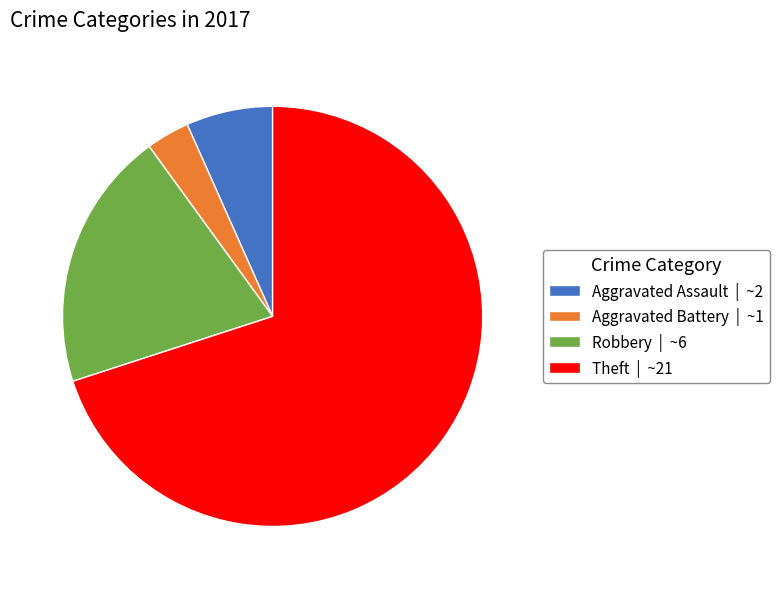

Which has a higher value, Aggravated Assault or Theft?

Theft